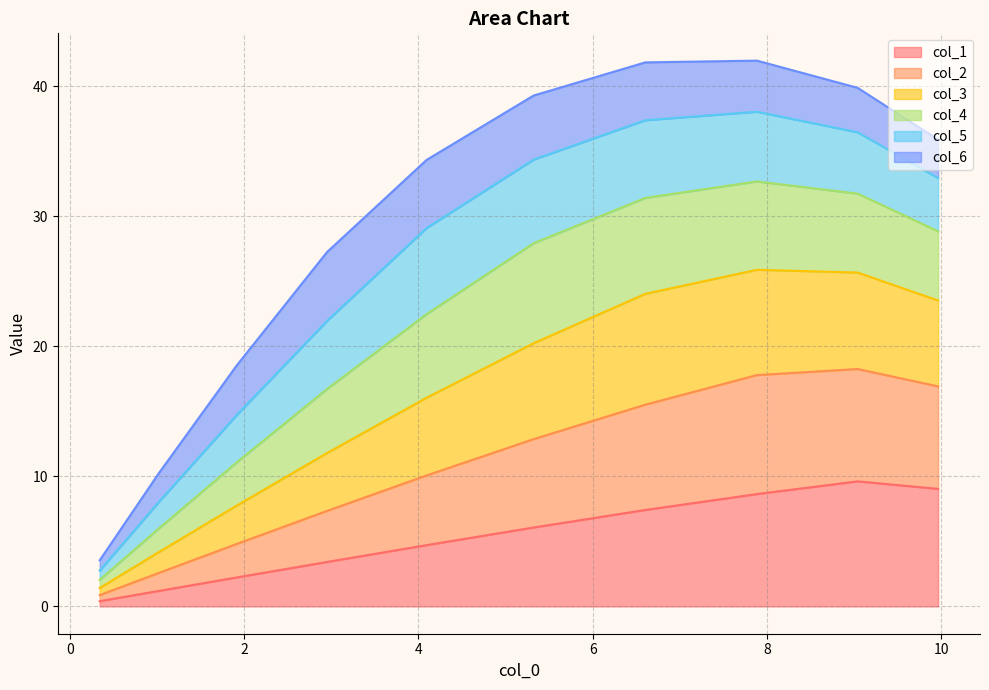

What is the highest value of the col_1 series?

9.6